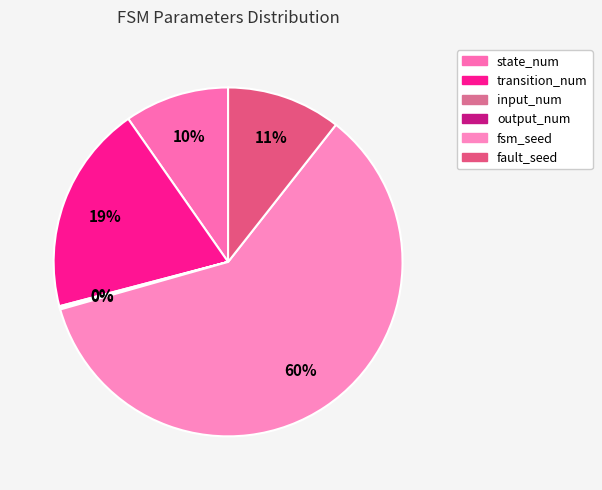

Which category has the smallest portion of the pie?

input_num